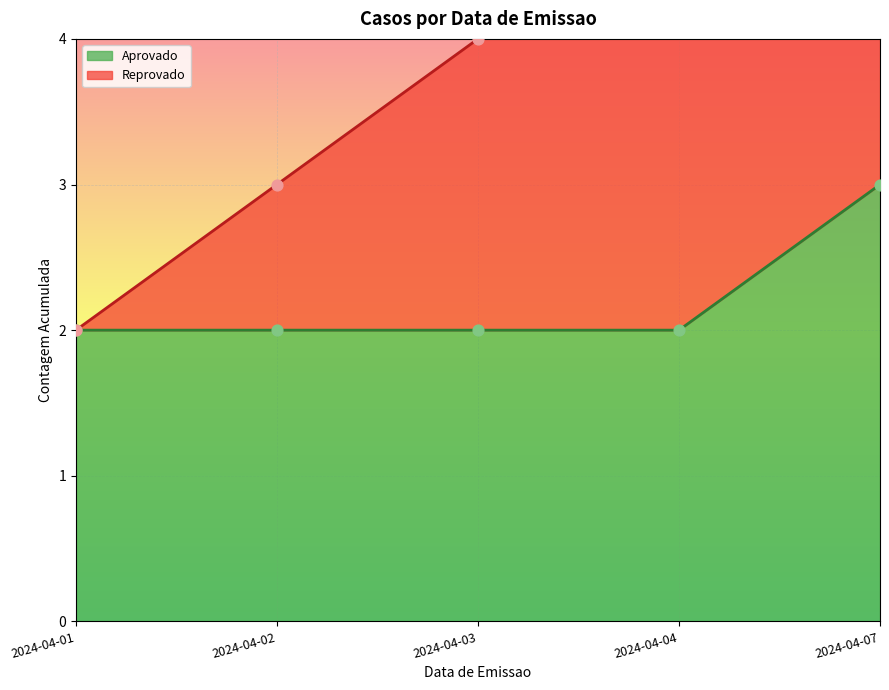

What are all the series names shown in the legend?

Aprovado, Reprovado